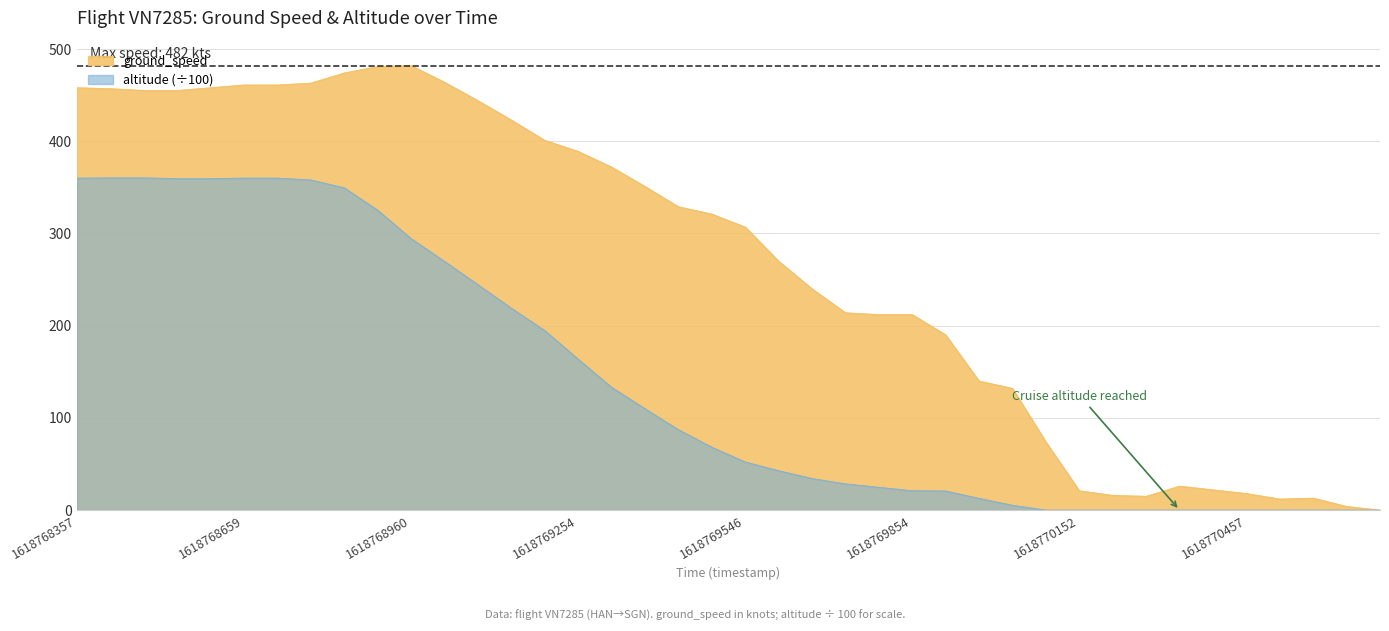

True or false: ground_speed has a value of 461.0 at 1618768659.

True